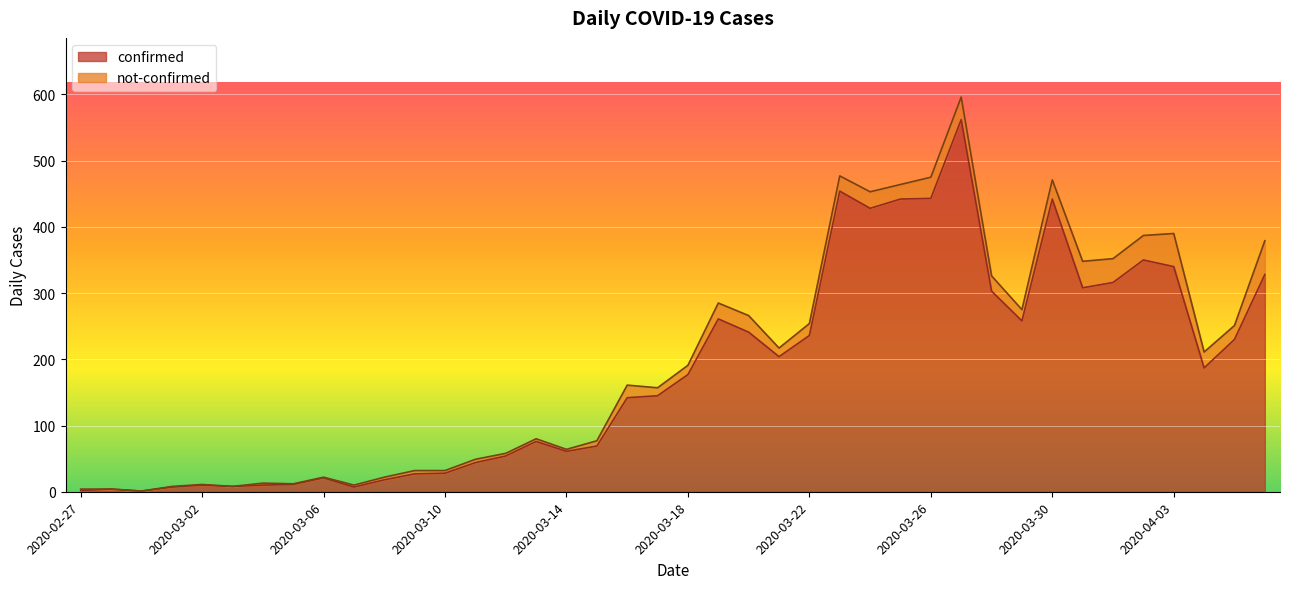

What is the maximum value for confirmed?

562